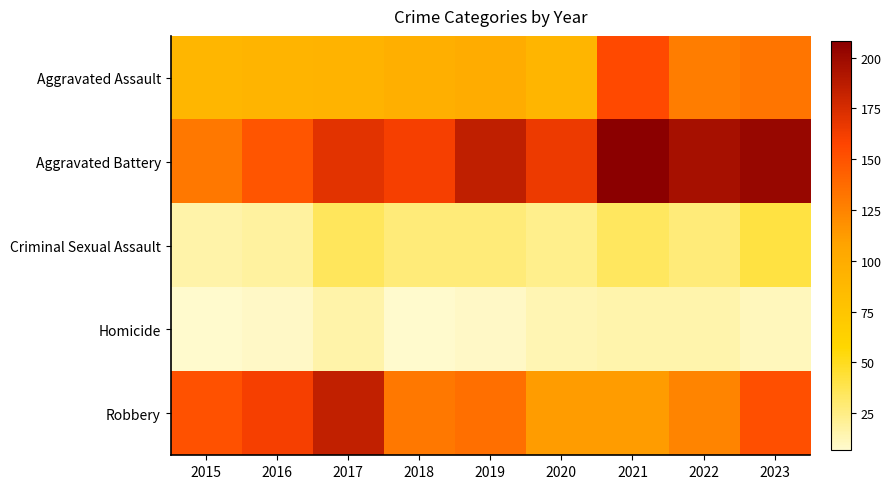

What is the maximum value shown in the chart?

208